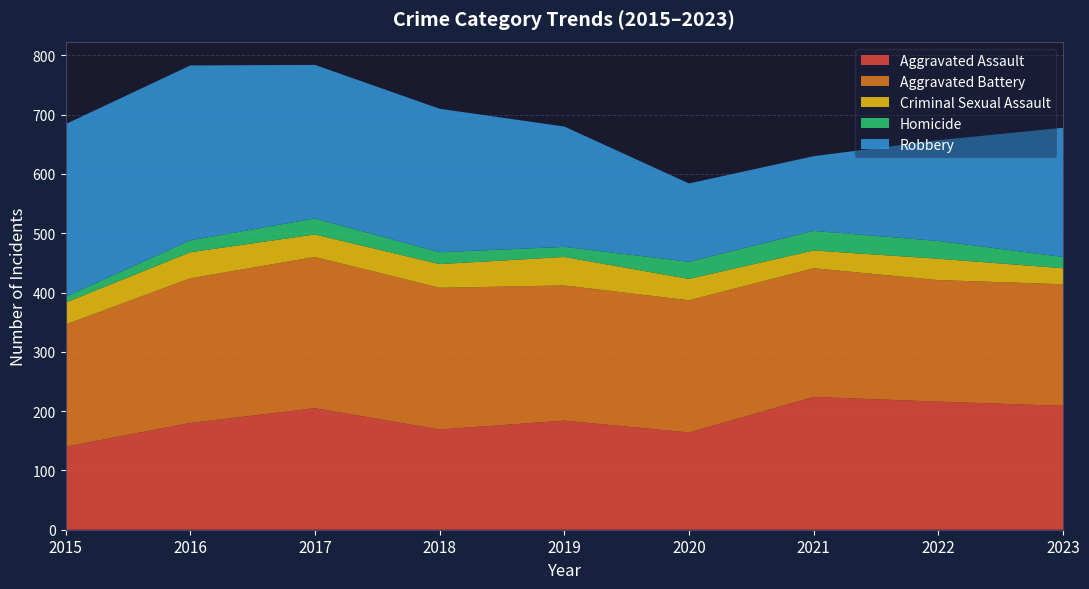

Reading left to right, list all the values displayed in this chart.

Aggravated Assault: 140	180	205	169	184	164	224	216	209
Aggravated Battery: 206	244	255	239	228	223	217	205	205
Criminal Sexual Assault: 37	44	38	40	48	36	30	36	27
Homicide: 10	20	27	20	17	29	33	30	19
Robbery: 291	295	259	242	203	132	126	170	218